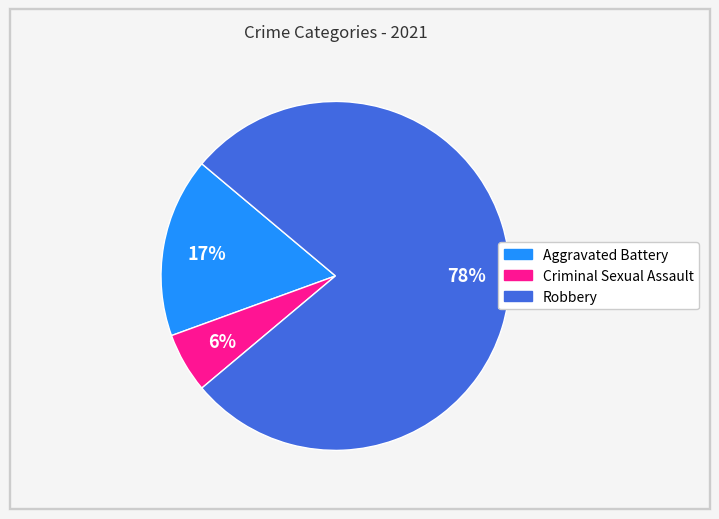

To the nearest percent, what is the average slice percentage?

33%